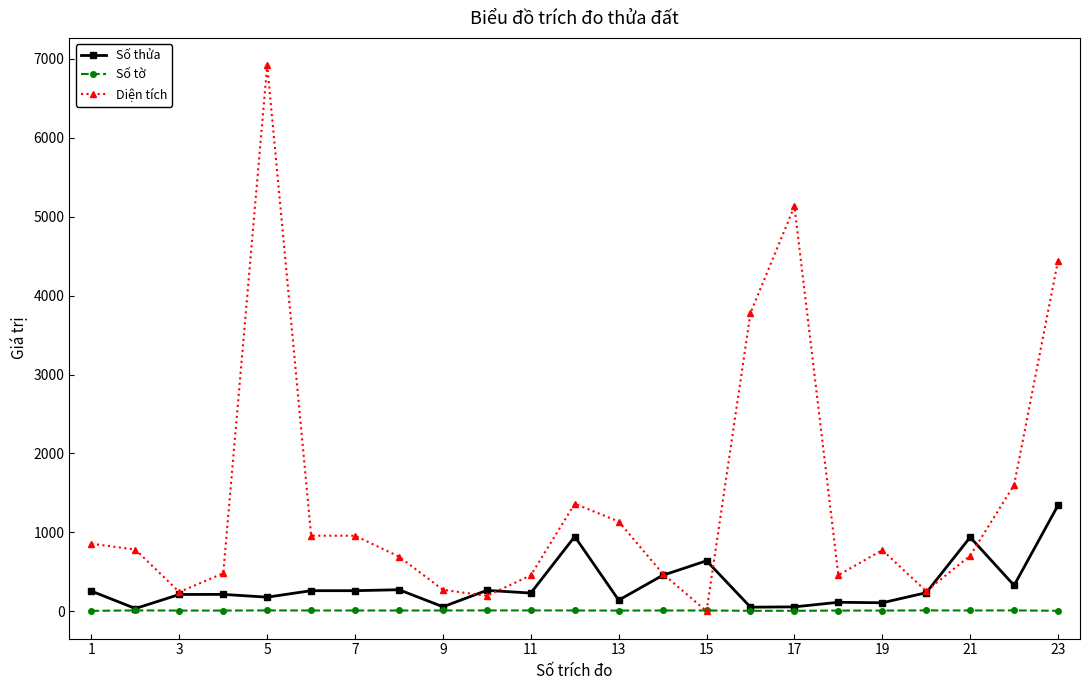

True or false: Số tờ has more than 1 points higher than both neighbors.

True